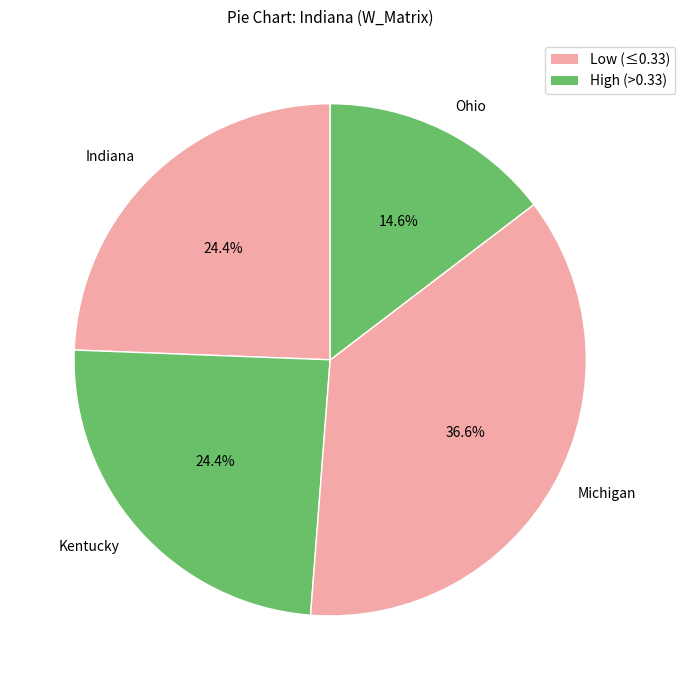

What percentage is the Indiana slice, to the nearest percent?

24%